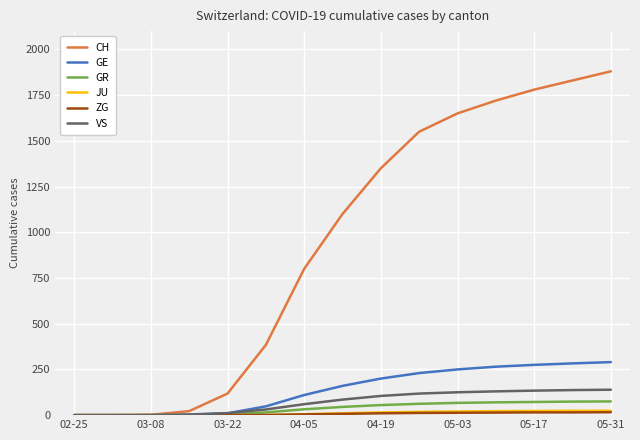

Which series has the largest range (max minus min)?

CH